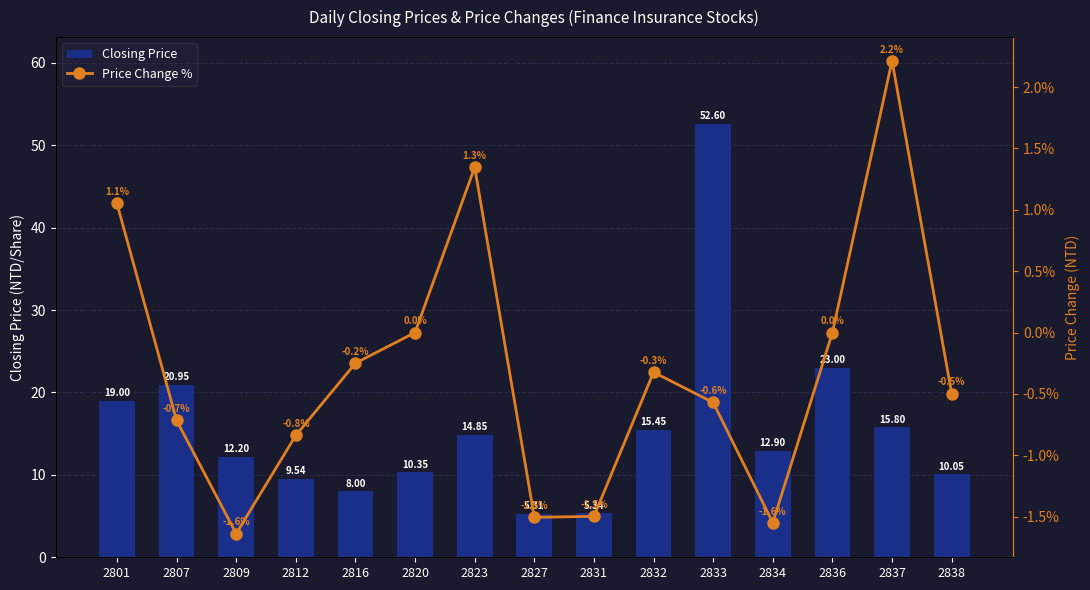

What is the spread (max minus min) of values at 2834?

14.5